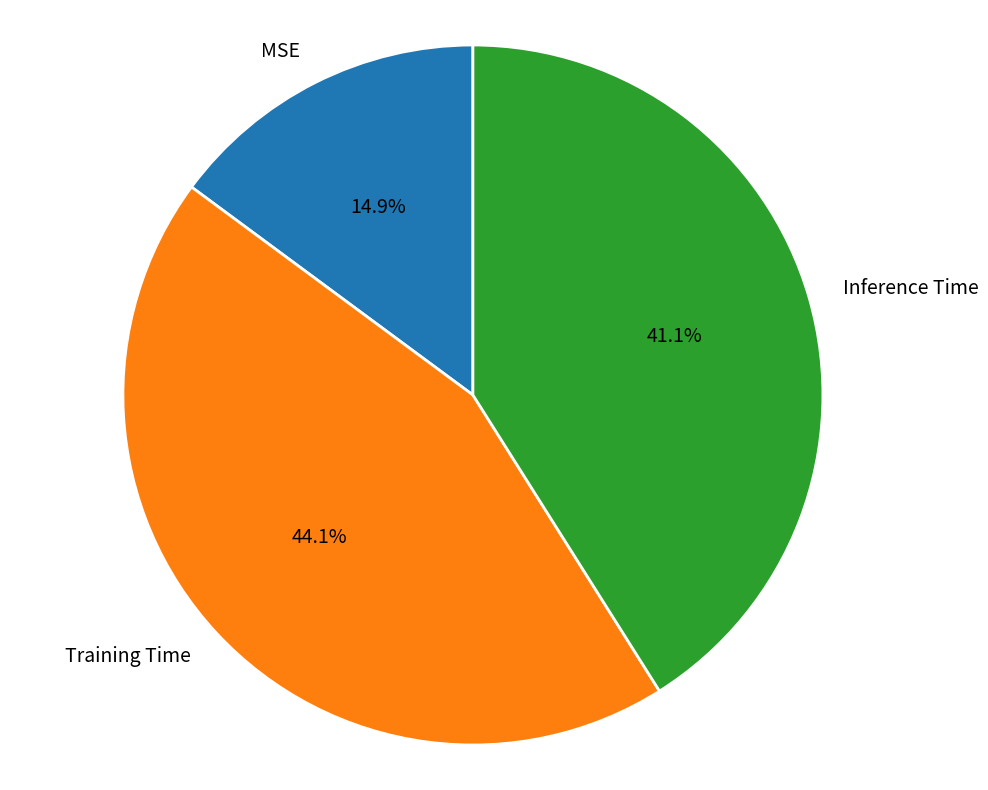

Is it true that Inference Time is 48% of the pie?

False